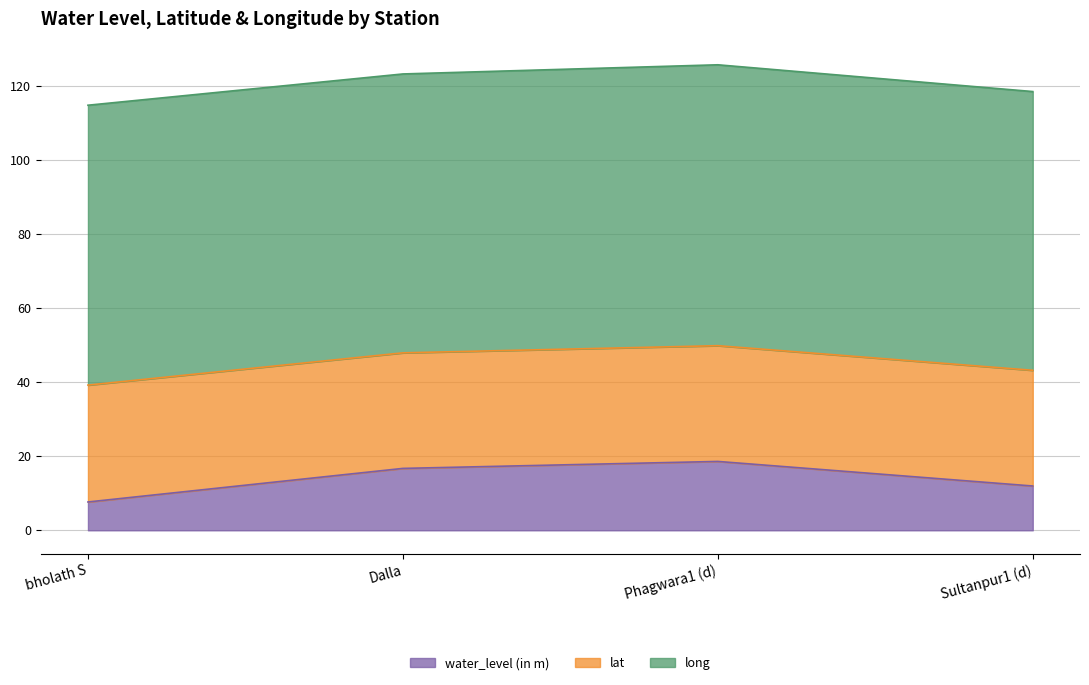

What is the sum of all water_level (in m) values?

54.9